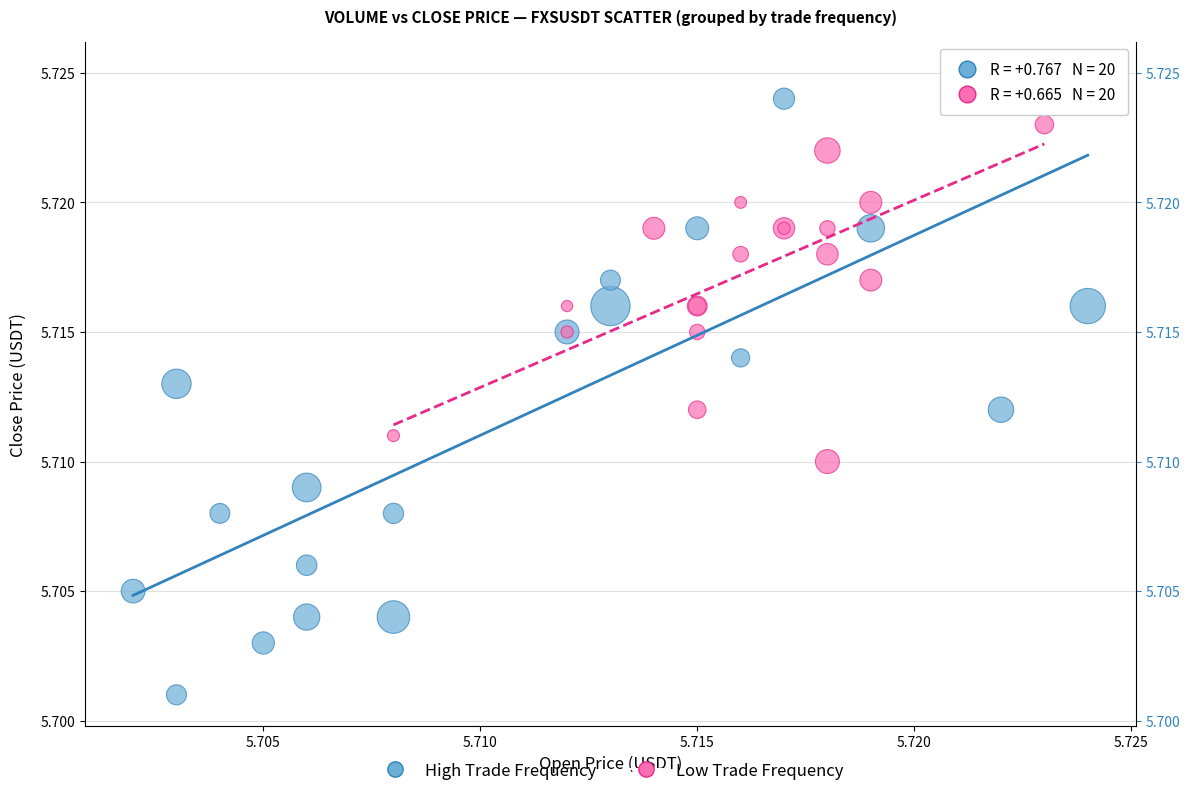

Which series reaches the minimum Y coordinate?

High Trade Frequency